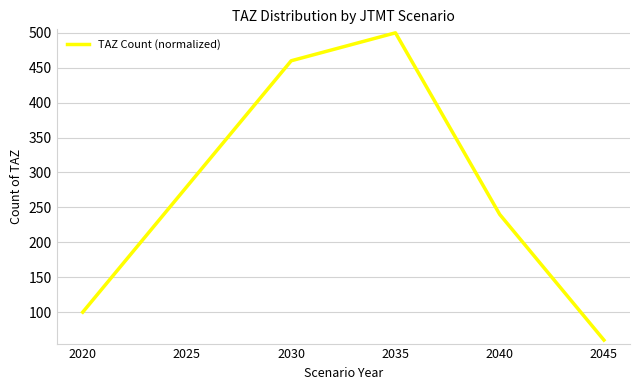

The chart shows a value of 60 at 2045. True or false?

True